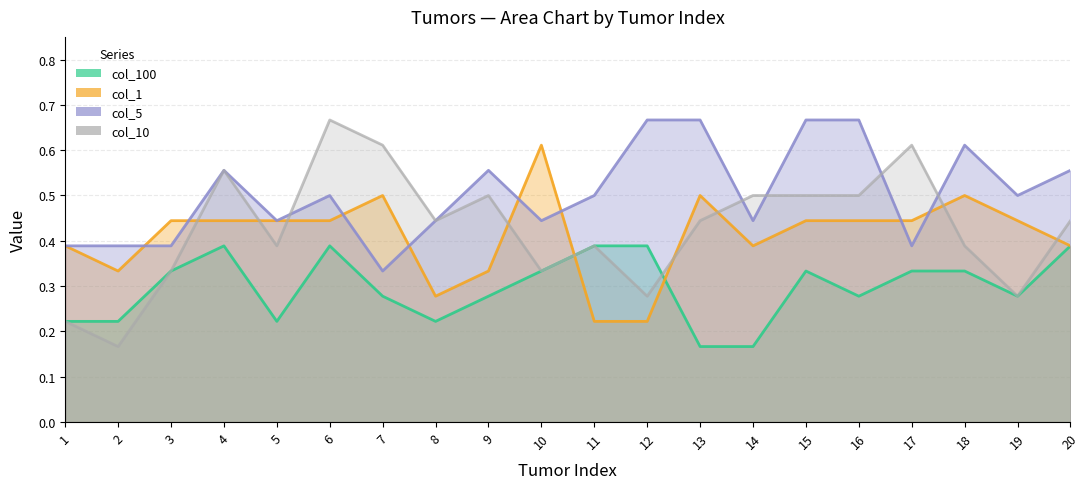

What is the sum of all 5 values?

10.1